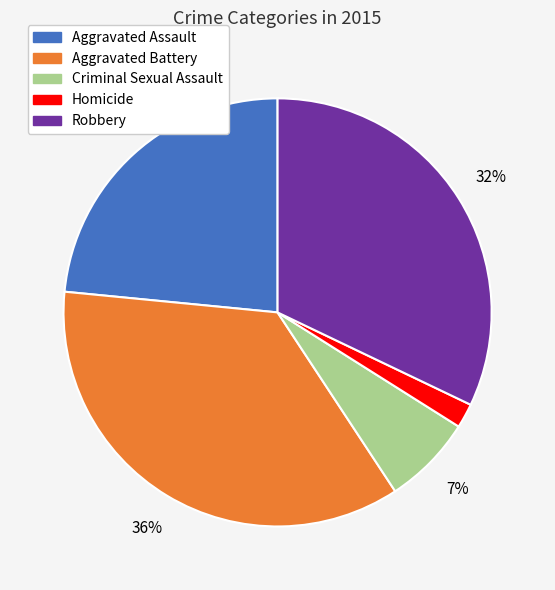

Rank the categories by value from lowest to highest.

Homicide, Criminal Sexual Assault, Aggravated Assault, Robbery, Aggravated Battery